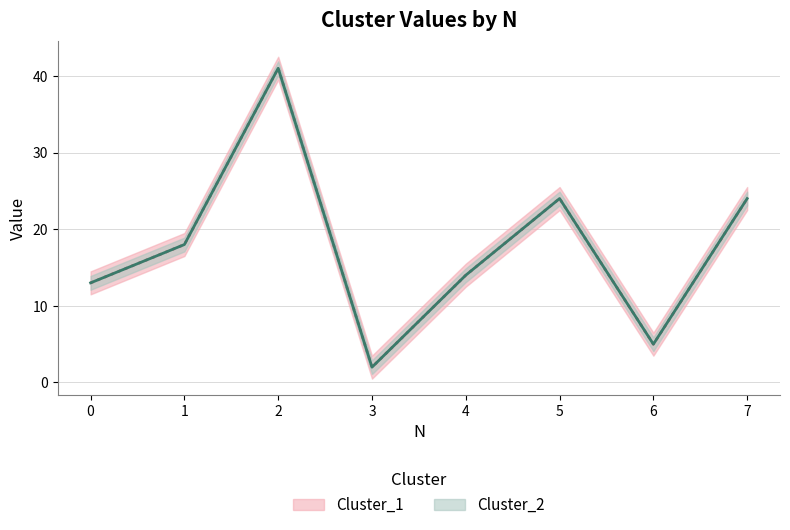

How many lines are shown in the chart?

2